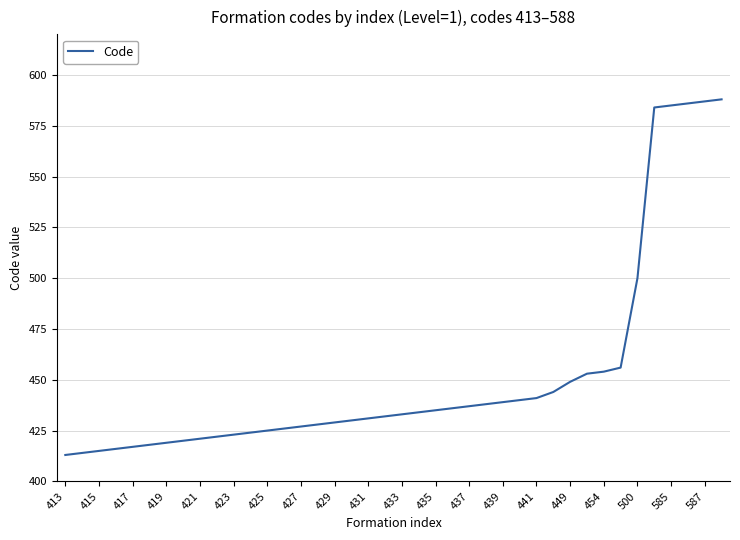

What is the smallest value displayed?

413